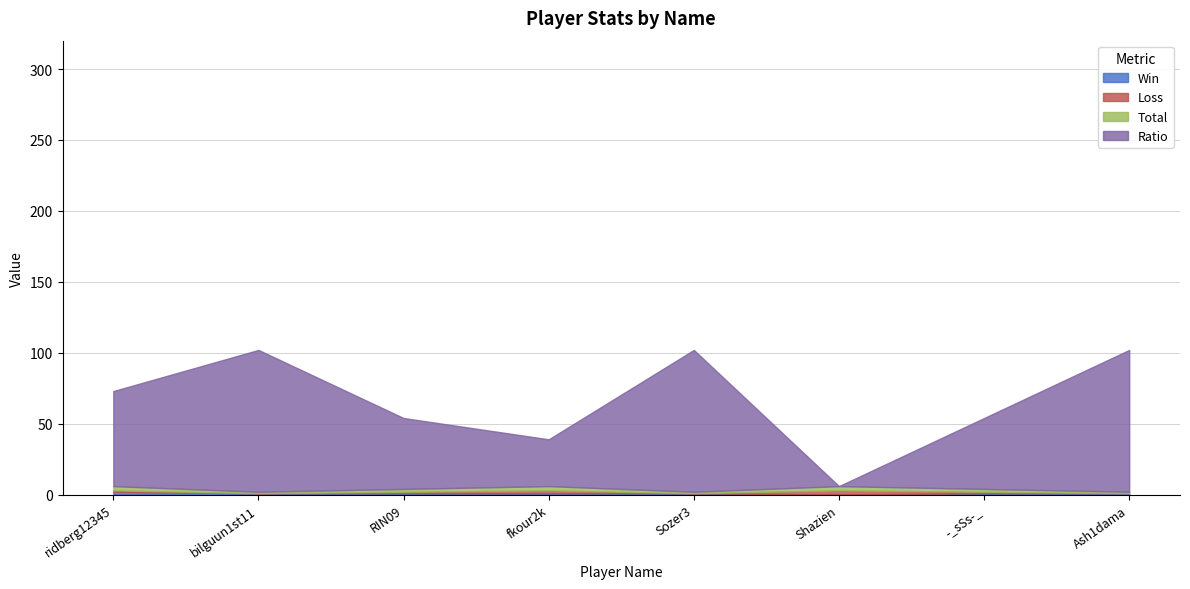

What is the total value across all series at RIN09?

54